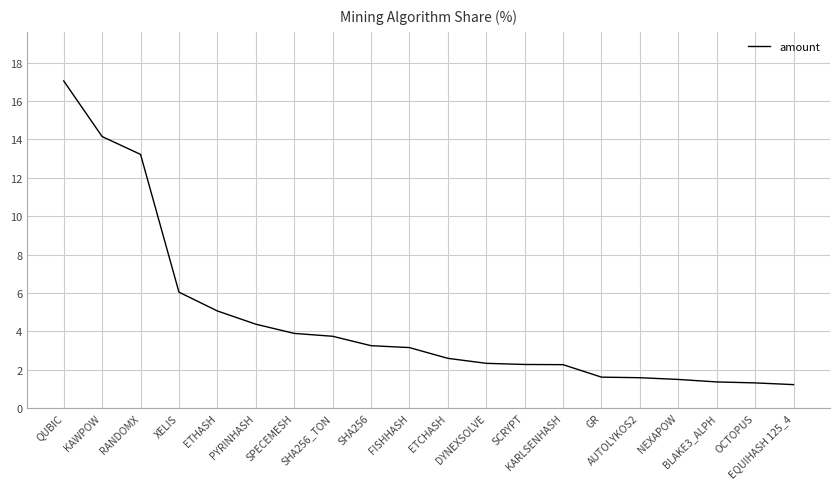

Count the number of data series in this chart.

1